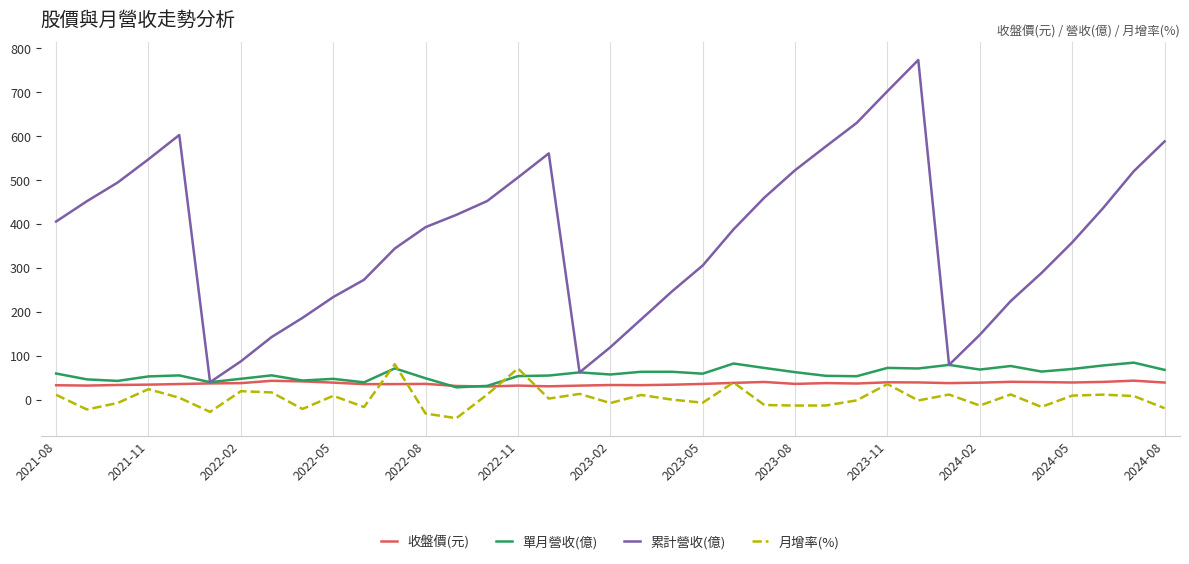

How many times do 單月營收(億) and 月增率(%) cross each other?

4